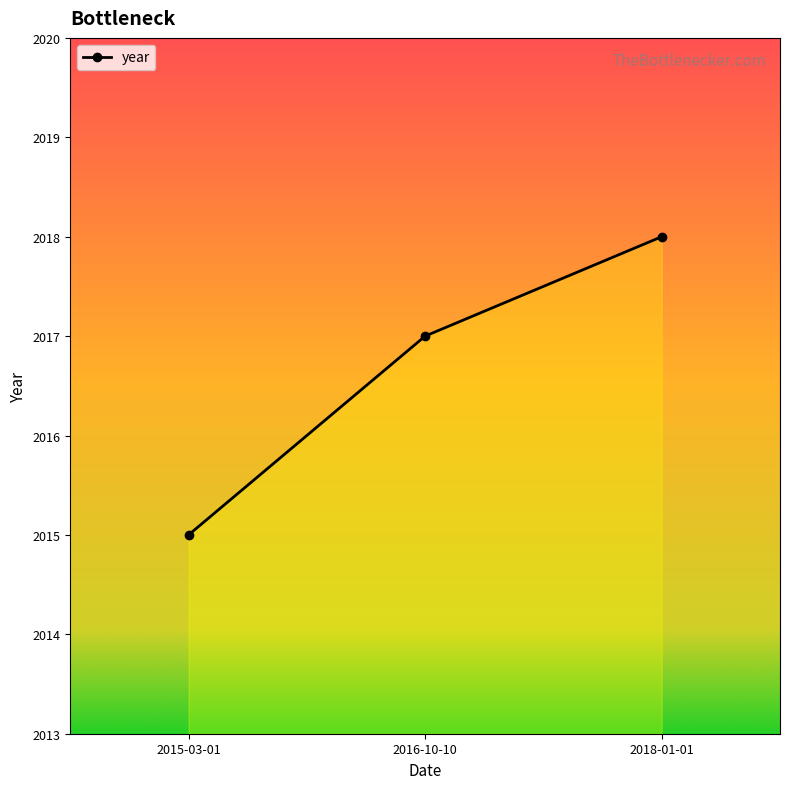

Which label corresponds to the smallest value in the chart?

2015-03-01